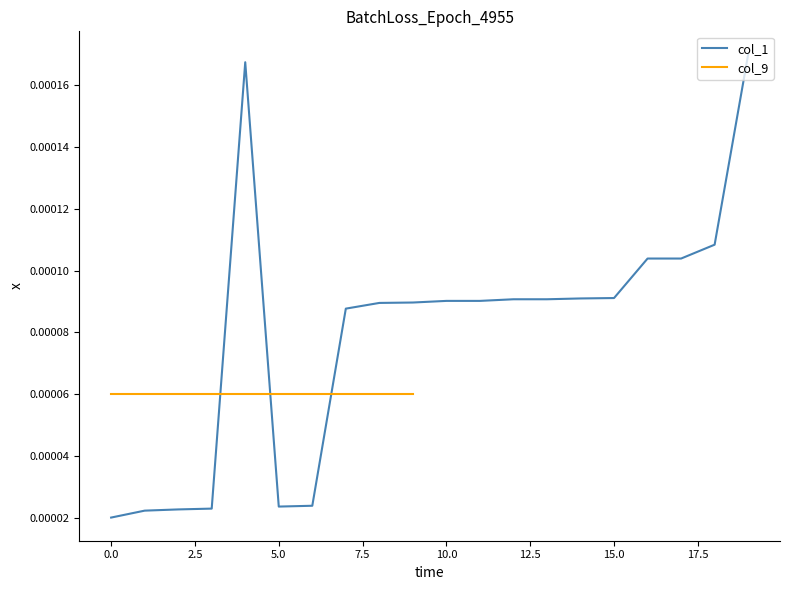

The value at 9 is 0.0. True or false?

False